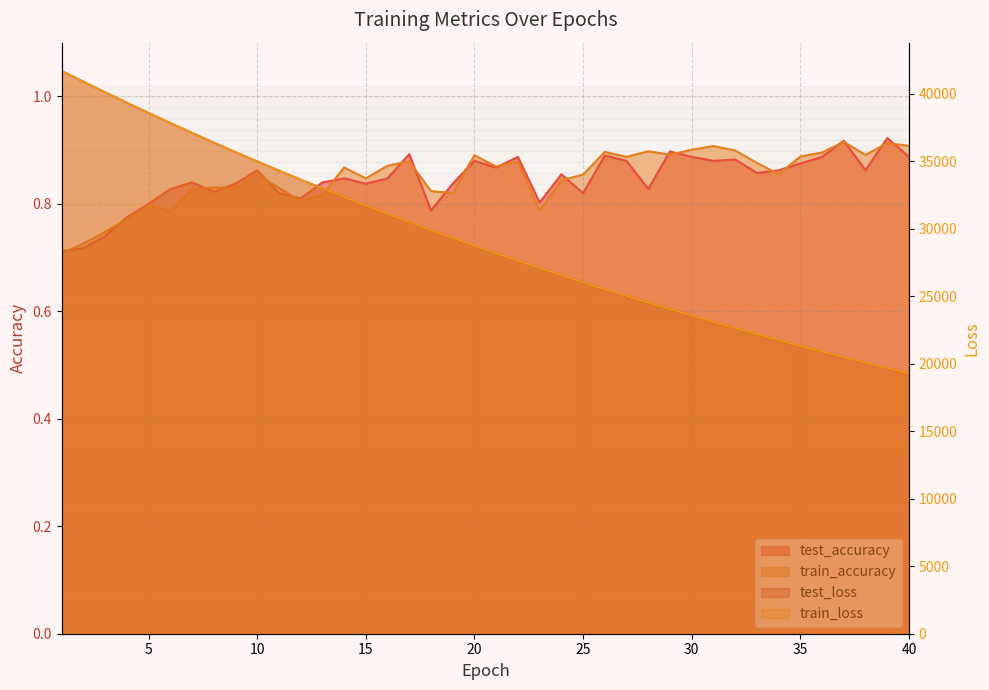

Which series changed the most between 2 and 19?

test_loss